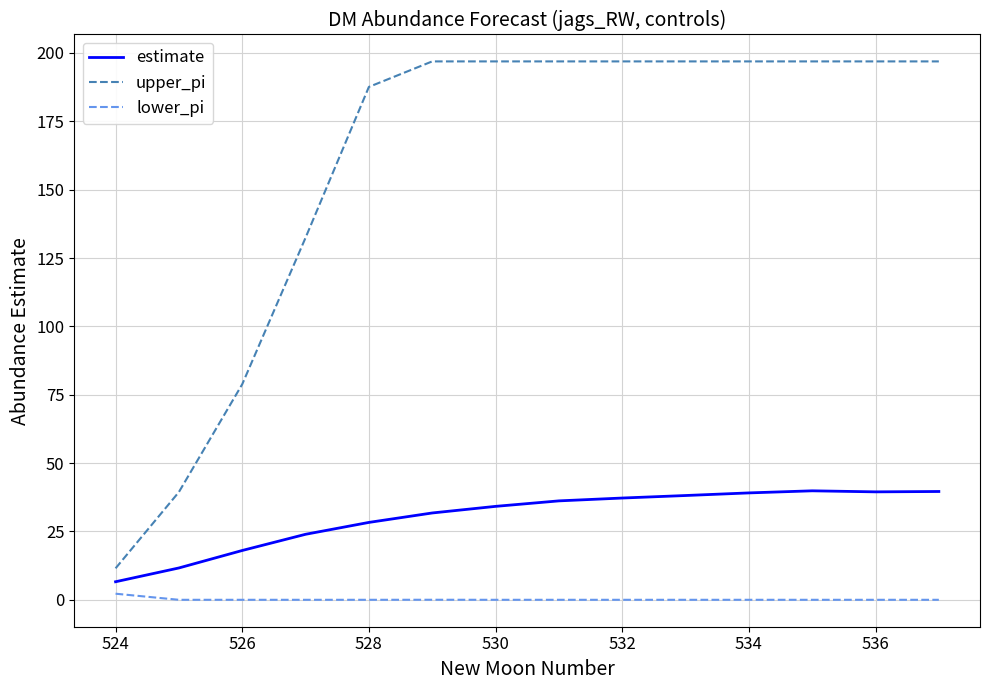

List the series in order of their overall mean, lowest first.

lower_pi, estimate, upper_pi